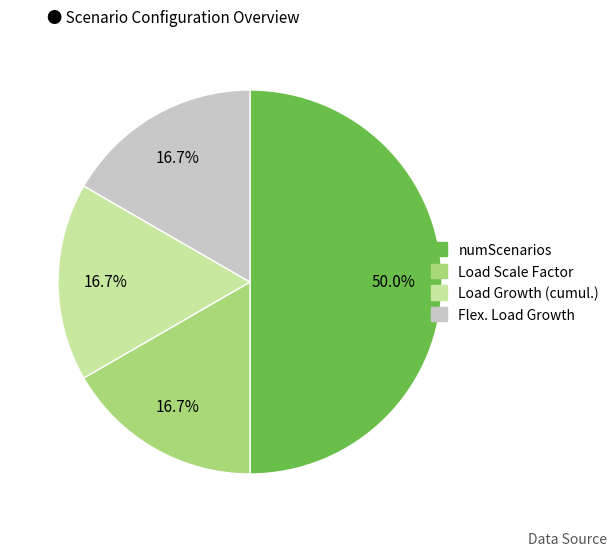

To the nearest percent, what is the average slice percentage?

25%